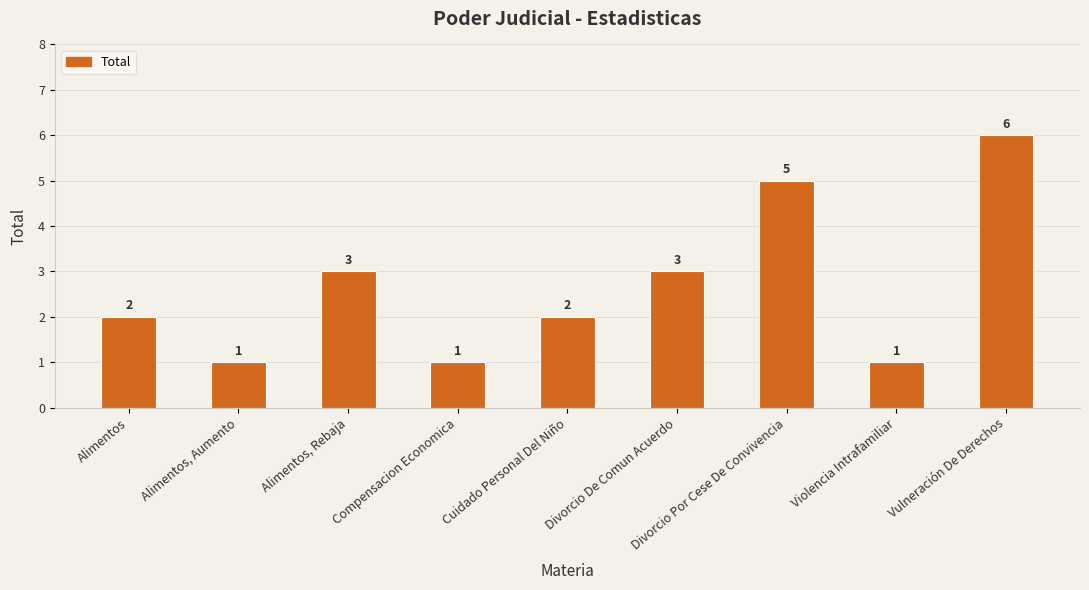

What is the sum of the values at Compensacion Economica and Alimentos, Rebaja?

4